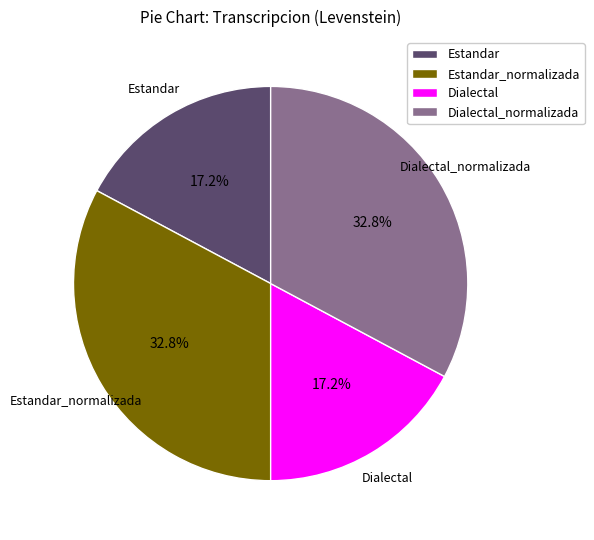

How much of the chart is everything except Estandar?

82.8%